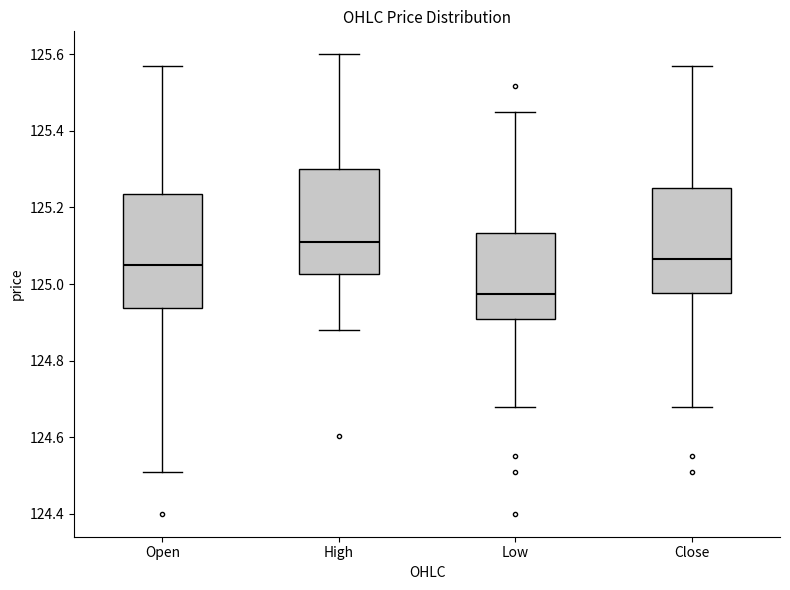

Which box is the tallest, from its lower edge to its upper edge?

Open